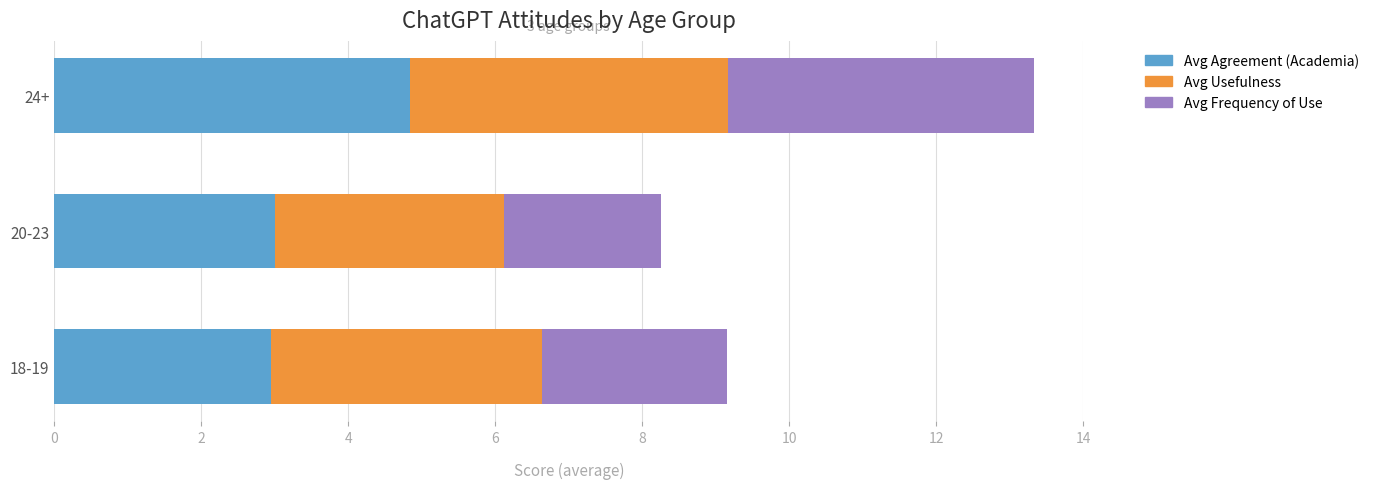

What is the highest value of the Avg Agreement (Academia) series?

4.8